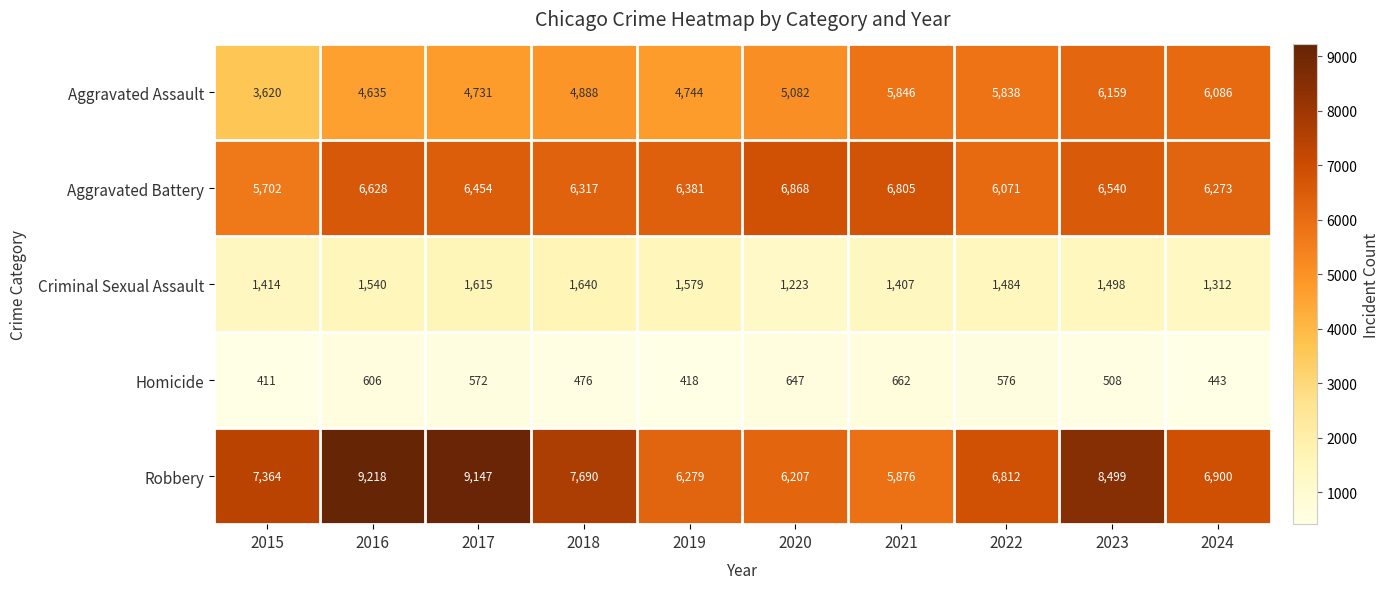

Rank the series by their maximum value, from lowest to highest.

Homicide, Criminal Sexual Assault, Aggravated Assault, Aggravated Battery, Robbery